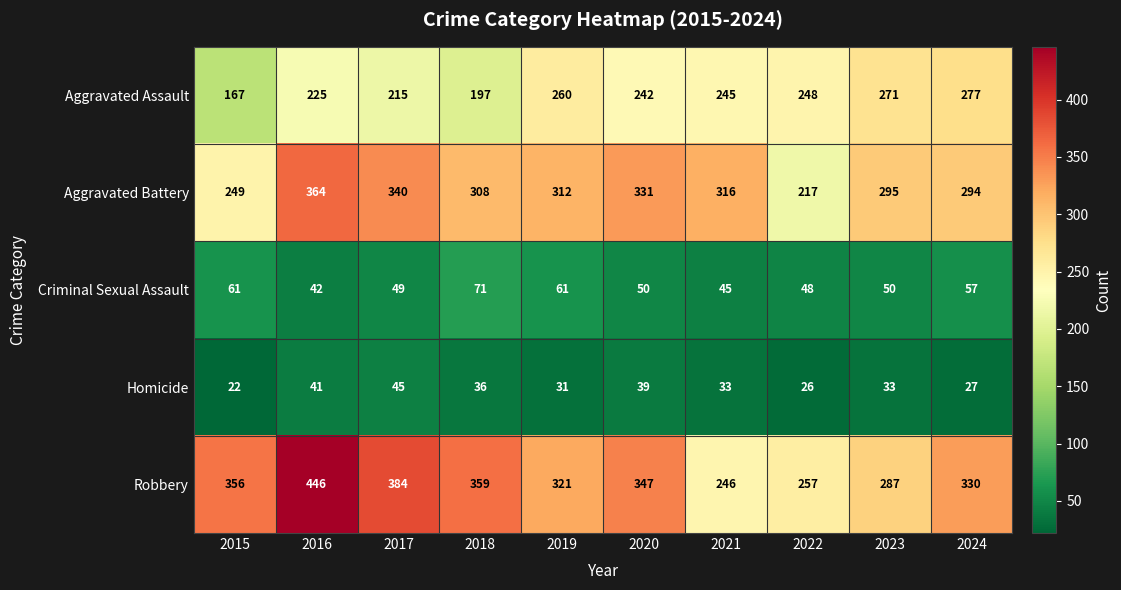

At which label does Robbery first exceed 347?

2015